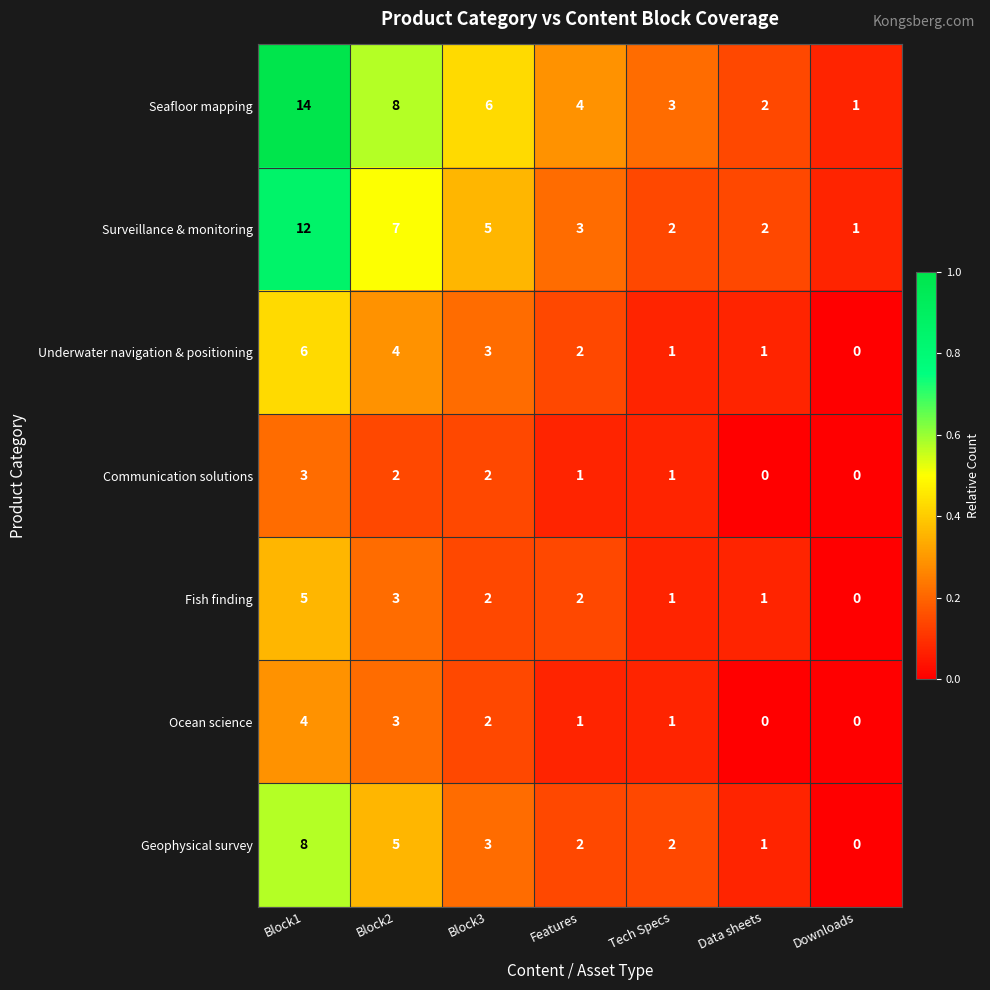

The value of Geophysical survey at Block3 is 1. True or false?

False